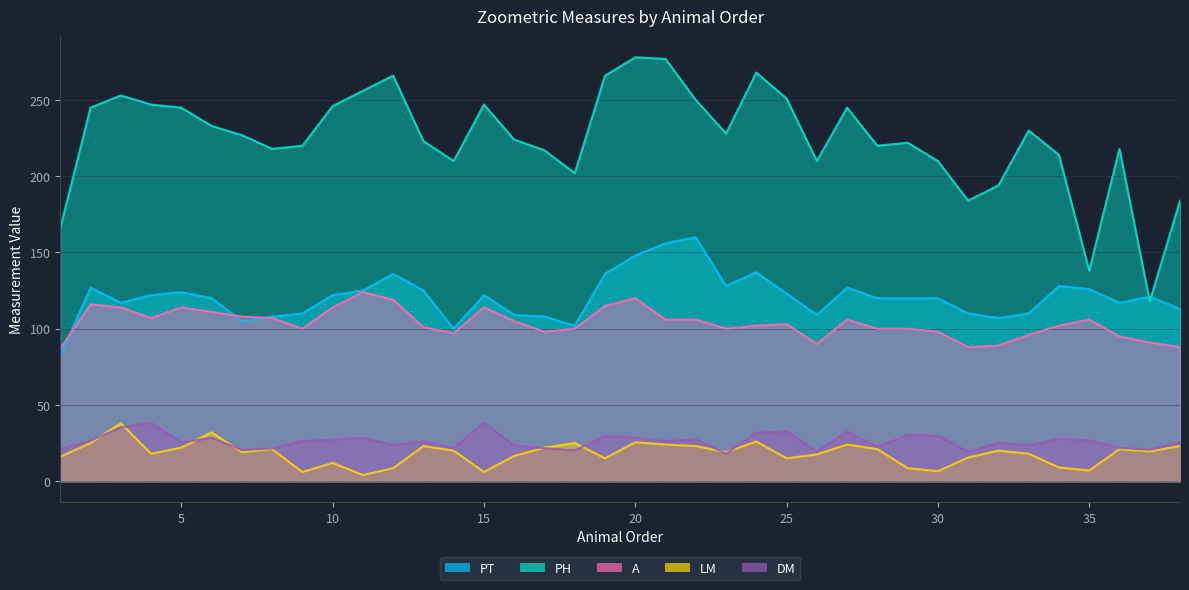

Where is DM nearest to the value 28?

34